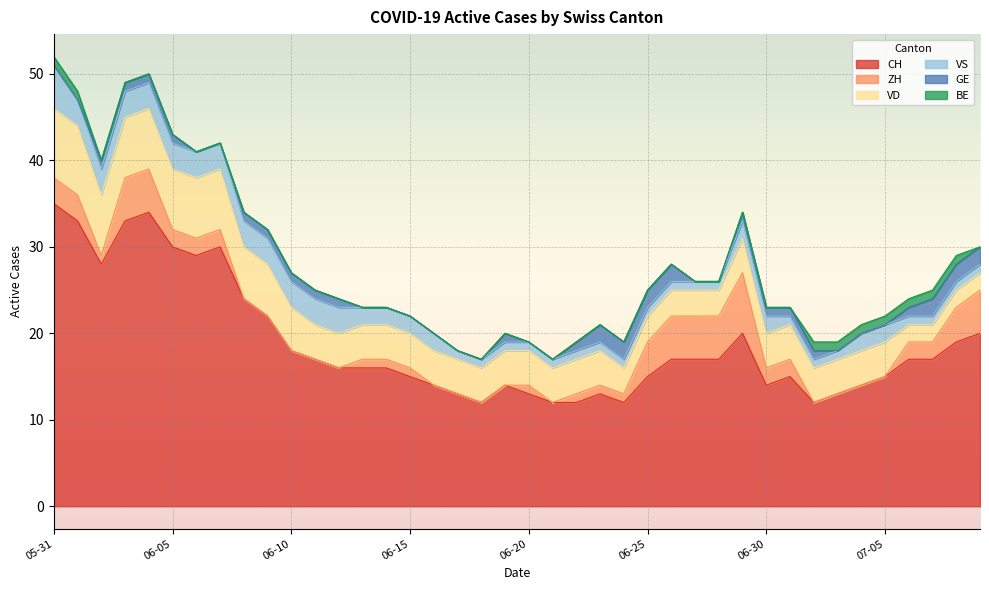

Reading left to right, what are all the values shown in this chart?

CH: 2020-05-31=35	2020-06-01=33	2020-06-02=28	2020-06-03=33	2020-06-04=34	2020-06-05=30	2020-06-06=29	2020-06-07=30	2020-06-08=24	2020-06-09=22	2020-06-10=18	2020-06-11=17	2020-06-12=16	2020-06-13=16	2020-06-14=16	2020-06-15=15	2020-06-16=14	2020-06-17=13	2020-06-18=12	2020-06-19=14	2020-06-20=13	2020-06-21=12	2020-06-22=12	2020-06-23=13	2020-06-24=12	2020-06-25=15	2020-06-26=17	2020-06-27=17	2020-06-28=17	2020-06-29=20	2020-06-30=14	2020-07-01=15	2020-07-02=12	2020-07-03=13	2020-07-04=14	2020-07-05=15	2020-07-06=17	2020-07-07=17	2020-07-08=19	2020-07-09=20
ZH: 2020-05-31=3	2020-06-01=3	2020-06-02=1	2020-06-03=5	2020-06-04=5	2020-06-05=2	2020-06-06=2	2020-06-07=2	2020-06-08=0	2020-06-09=0	2020-06-10=0	2020-06-11=0	2020-06-12=0	2020-06-13=1	2020-06-14=1	2020-06-15=1	2020-06-16=0	2020-06-17=0	2020-06-18=0	2020-06-19=0	2020-06-20=1	2020-06-21=0	2020-06-22=1	2020-06-23=1	2020-06-24=1	2020-06-25=4	2020-06-26=5	2020-06-27=5	2020-06-28=5	2020-06-29=7	2020-06-30=2	2020-07-01=2	2020-07-02=0	2020-07-03=0	2020-07-04=0	2020-07-05=0	2020-07-06=2	2020-07-07=2	2020-07-08=4	2020-07-09=5
VD: 2020-05-31=8	2020-06-01=8	2020-06-02=7	2020-06-03=7	2020-06-04=7	2020-06-05=7	2020-06-06=7	2020-06-07=7	2020-06-08=6	2020-06-09=6	2020-06-10=5	2020-06-11=4	2020-06-12=4	2020-06-13=4	2020-06-14=4	2020-06-15=4	2020-06-16=4	2020-06-17=4	2020-06-18=4	2020-06-19=4	2020-06-20=4	2020-06-21=4	2020-06-22=4	2020-06-23=4	2020-06-24=3	2020-06-25=3	2020-06-26=3	2020-06-27=3	2020-06-28=3	2020-06-29=4	2020-06-30=4	2020-07-01=4	2020-07-02=4	2020-07-03=4	2020-07-04=4	2020-07-05=4	2020-07-06=2	2020-07-07=2	2020-07-08=2	2020-07-09=2
VS: 2020-05-31=5	2020-06-01=3	2020-06-02=3	2020-06-03=3	2020-06-04=3	2020-06-05=3	2020-06-06=3	2020-06-07=3	2020-06-08=3	2020-06-09=3	2020-06-10=3	2020-06-11=3	2020-06-12=3	2020-06-13=2	2020-06-14=2	2020-06-15=2	2020-06-16=2	2020-06-17=1	2020-06-18=1	2020-06-19=1	2020-06-20=1	2020-06-21=1	2020-06-22=1	2020-06-23=1	2020-06-24=1	2020-06-25=1	2020-06-26=1	2020-06-27=1	2020-06-28=1	2020-06-29=2	2020-06-30=2	2020-07-01=1	2020-07-02=1	2020-07-03=1	2020-07-04=2	2020-07-05=2	2020-07-06=1	2020-07-07=1	2020-07-08=1	2020-07-09=1
GE: 2020-05-31=0	2020-06-01=0	2020-06-02=1	2020-06-03=1	2020-06-04=1	2020-06-05=1	2020-06-06=0	2020-06-07=0	2020-06-08=1	2020-06-09=1	2020-06-10=1	2020-06-11=1	2020-06-12=1	2020-06-13=0	2020-06-14=0	2020-06-15=0	2020-06-16=0	2020-06-17=0	2020-06-18=0	2020-06-19=1	2020-06-20=0	2020-06-21=0	2020-06-22=1	2020-06-23=2	2020-06-24=2	2020-06-25=2	2020-06-26=2	2020-06-27=0	2020-06-28=0	2020-06-29=1	2020-06-30=1	2020-07-01=1	2020-07-02=1	2020-07-03=0	2020-07-04=0	2020-07-05=0	2020-07-06=1	2020-07-07=2	2020-07-08=2	2020-07-09=2
BE: 2020-05-31=1	2020-06-01=1	2020-06-02=0	2020-06-03=0	2020-06-04=0	2020-06-05=0	2020-06-06=0	2020-06-07=0	2020-06-08=0	2020-06-09=0	2020-06-10=0	2020-06-11=0	2020-06-12=0	2020-06-13=0	2020-06-14=0	2020-06-15=0	2020-06-16=0	2020-06-17=0	2020-06-18=0	2020-06-19=0	2020-06-20=0	2020-06-21=0	2020-06-22=0	2020-06-23=0	2020-06-24=0	2020-06-25=0	2020-06-26=0	2020-06-27=0	2020-06-28=0	2020-06-29=0	2020-06-30=0	2020-07-01=0	2020-07-02=1	2020-07-03=1	2020-07-04=1	2020-07-05=1	2020-07-06=1	2020-07-07=1	2020-07-08=1	2020-07-09=0